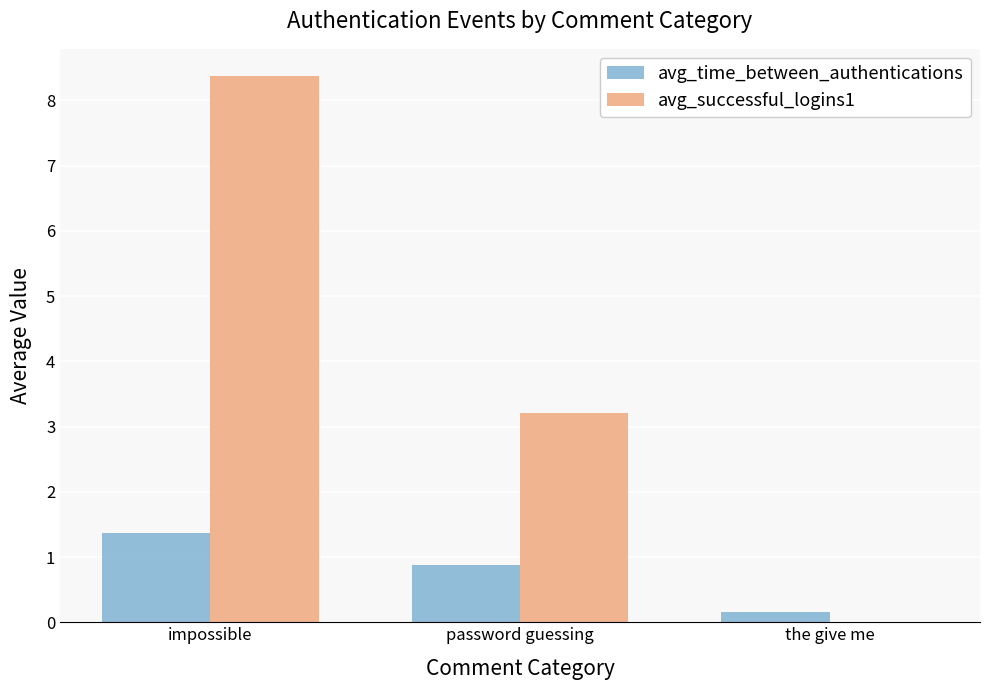

What is the total value across all series at impossible?

9.7